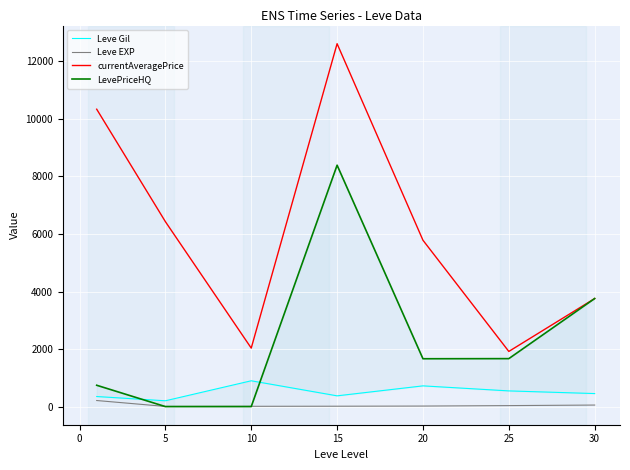

How many lines are shown in the chart?

4